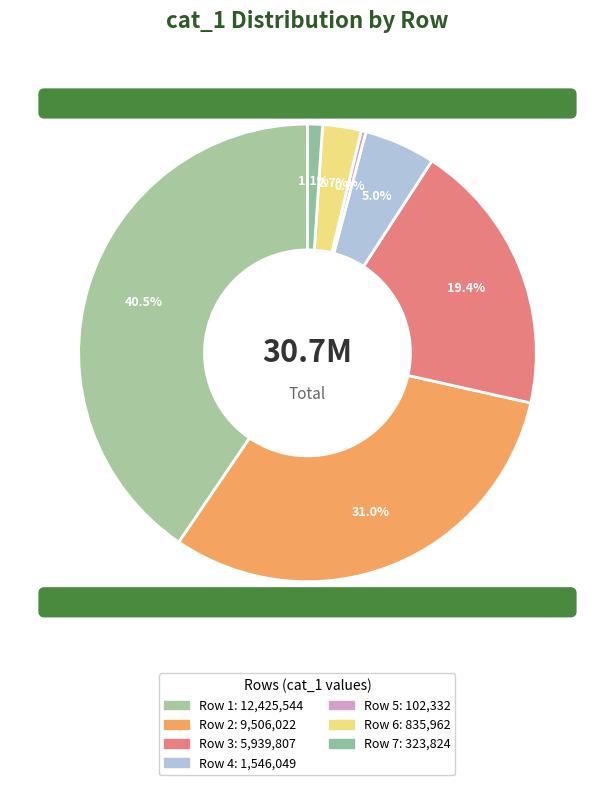

Does any single category account for the majority?

No